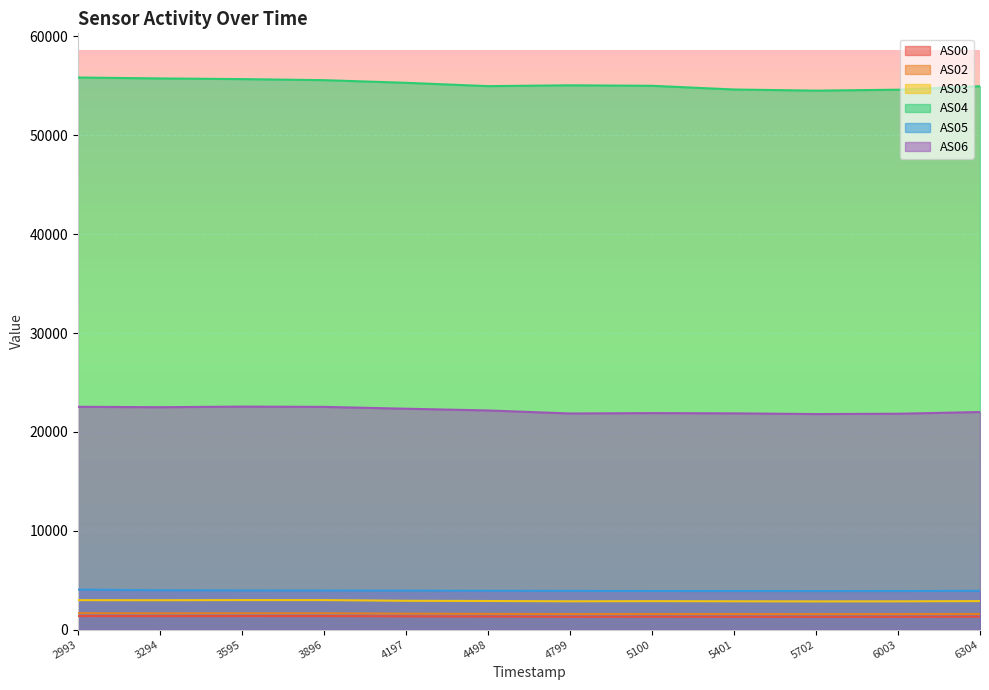

Does the chart display data point markers on the line(s)?

No